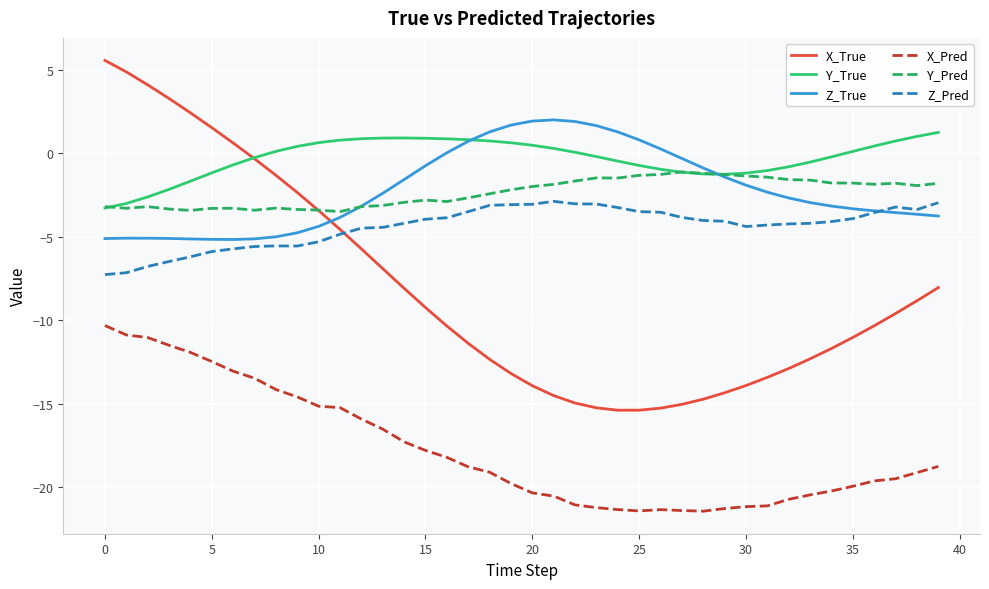

Which series has the largest total across all categories?

Y_True